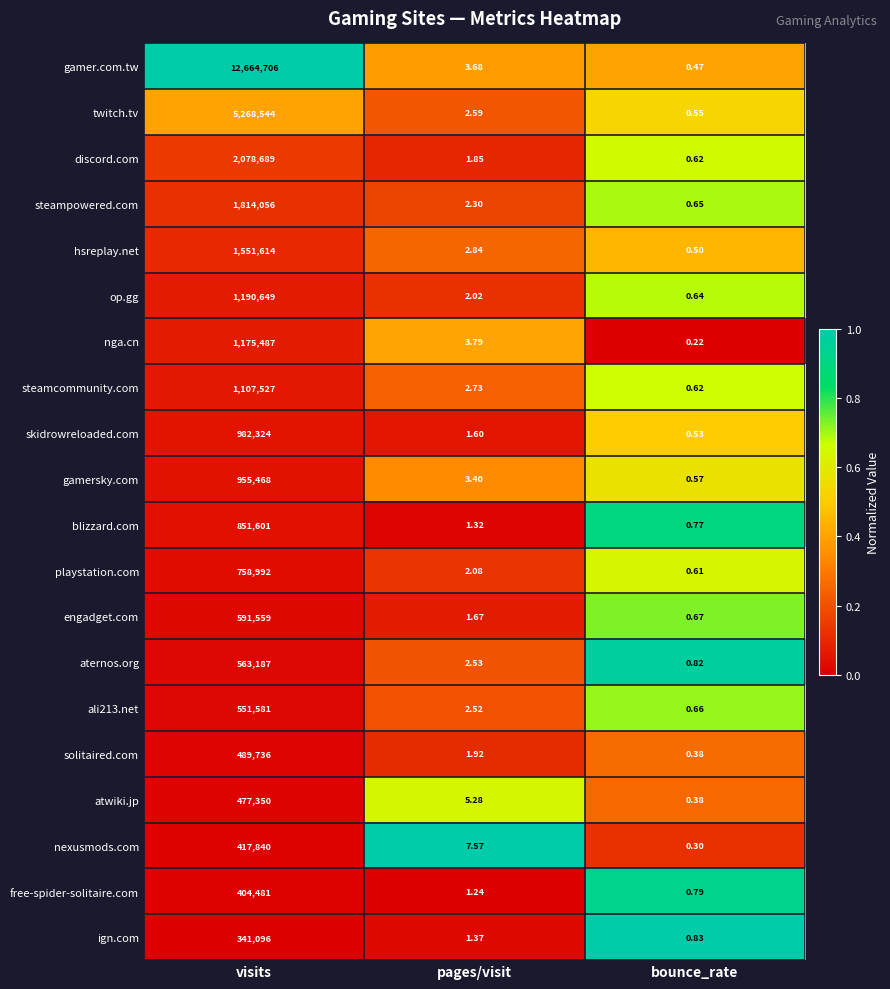

Between visits and bounce_rate, which series saw the biggest shift?

gamer.com.tw